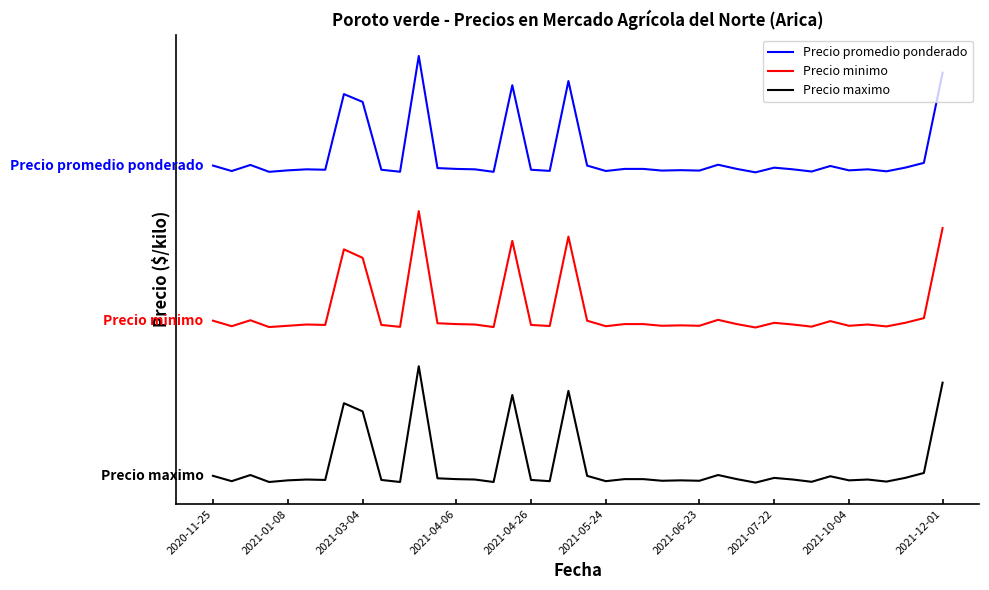

What are all the series names shown in the legend?

Precio promedio ponderado, Precio minimo, Precio maximo